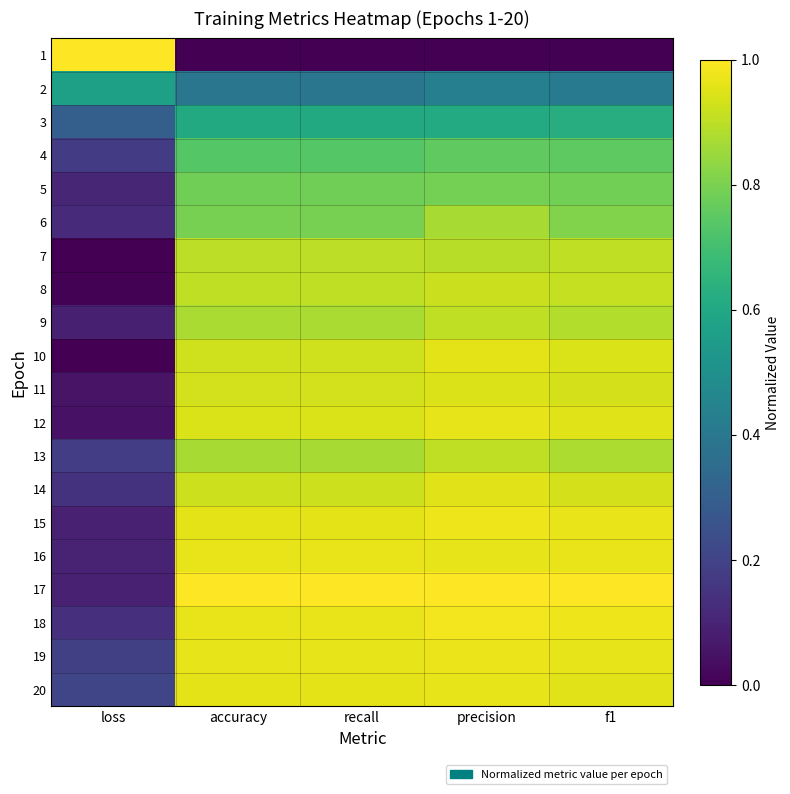

Reading left to right, what are all the values shown in this chart?

1: loss=1.0	accuracy=0.0	recall=0.0	precision=0.0	f1=0.0
2: loss=0.6	accuracy=0.4	recall=0.4	precision=0.4	f1=0.4
3: loss=0.3	accuracy=0.6	recall=0.6	precision=0.6	f1=0.6
4: loss=0.2	accuracy=0.7	recall=0.7	precision=0.8	f1=0.8
5: loss=0.1	accuracy=0.8	recall=0.8	precision=0.8	f1=0.8
6: loss=0.1	accuracy=0.8	recall=0.8	precision=0.9	f1=0.8
7: loss=0.0	accuracy=0.9	recall=0.9	precision=0.9	f1=0.9
8: loss=0.0	accuracy=0.9	recall=0.9	precision=0.9	f1=0.9
9: loss=0.1	accuracy=0.9	recall=0.9	precision=0.9	f1=0.9
10: loss=0.0	accuracy=0.9	recall=0.9	precision=1.0	f1=0.9
11: loss=0.1	accuracy=0.9	recall=0.9	precision=0.9	f1=0.9
12: loss=0.0	accuracy=0.9	recall=0.9	precision=1.0	f1=1.0
13: loss=0.2	accuracy=0.9	recall=0.9	precision=0.9	f1=0.9
14: loss=0.1	accuracy=0.9	recall=0.9	precision=1.0	f1=0.9
15: loss=0.1	accuracy=1.0	recall=1.0	precision=1.0	f1=1.0
16: loss=0.1	accuracy=1.0	recall=1.0	precision=1.0	f1=1.0
17: loss=0.1	accuracy=1.0	recall=1.0	precision=1.0	f1=1.0
18: loss=0.1	accuracy=1.0	recall=1.0	precision=1.0	f1=1.0
19: loss=0.2	accuracy=1.0	recall=1.0	precision=1.0	f1=1.0
20: loss=0.2	accuracy=1.0	recall=1.0	precision=1.0	f1=1.0